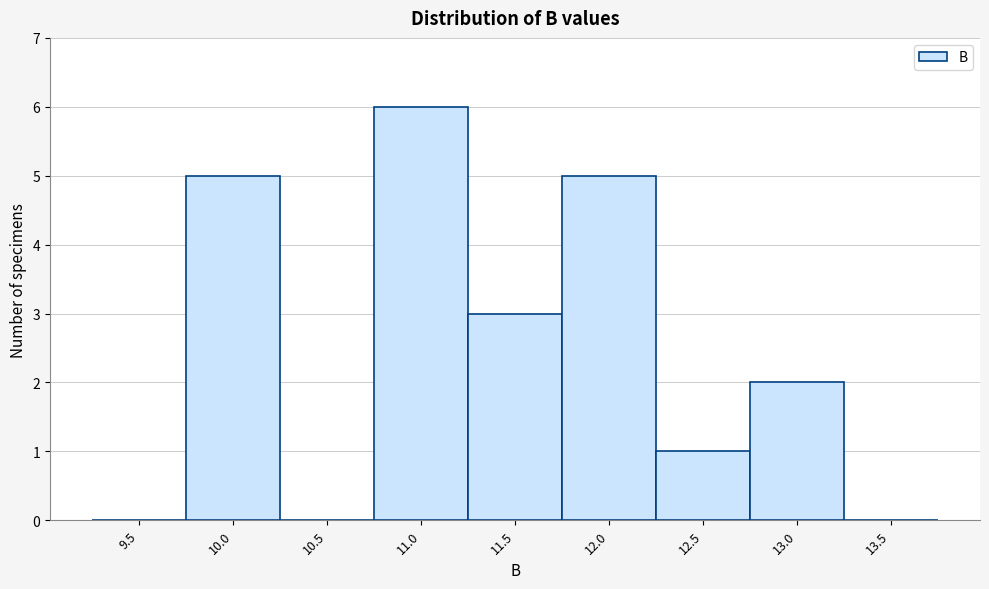

Reading left to right, extract all data points from this chart.

9.5=0	10.0=5	10.5=0	11.0=6	11.5=3	12.0=5	12.5=1	13.0=2	13.5=0